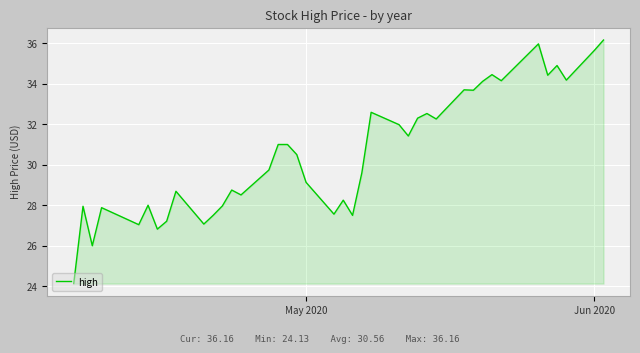

What is the difference between the maximum and minimum values?

12.0